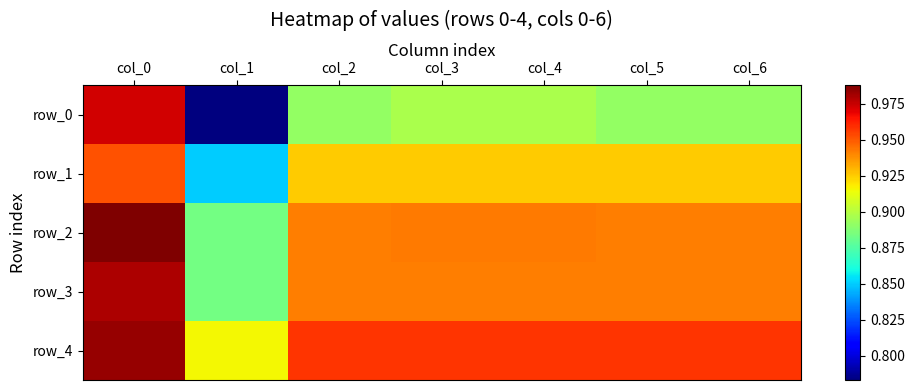

At how many categories does at least one series exceed 0?

7